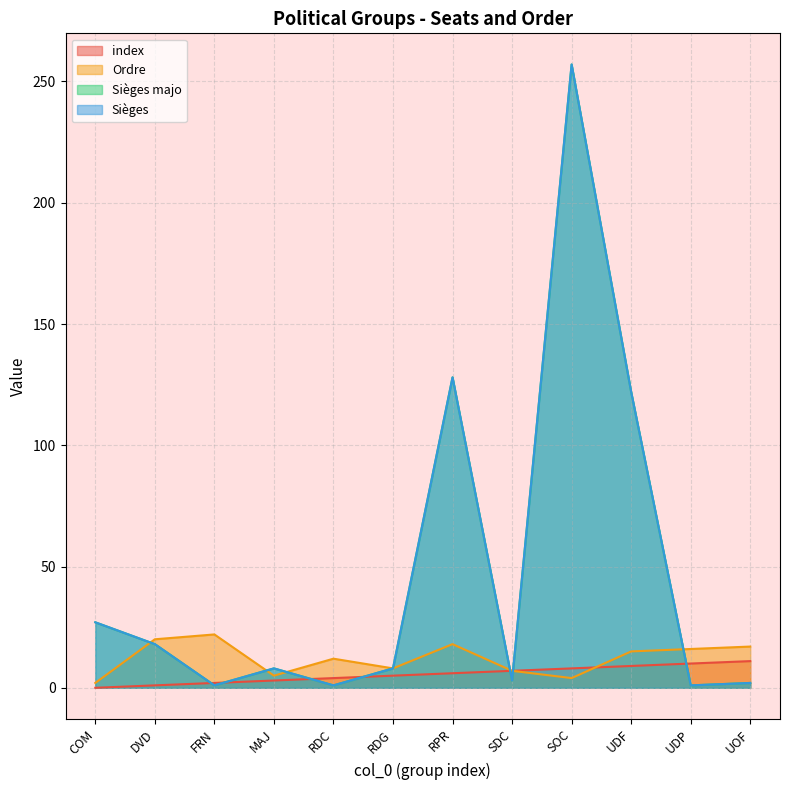

Does the chart display data point markers on the line(s)?

No